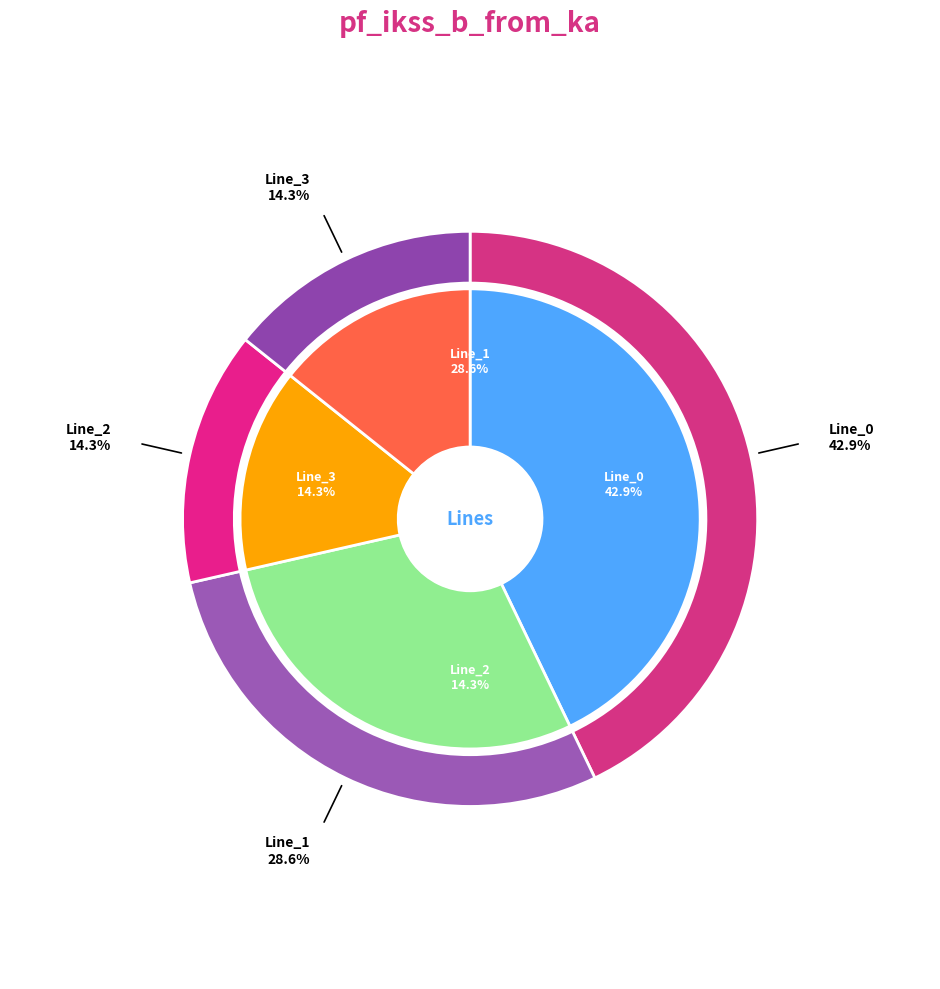

What is the change in value from Line_0 to Line_2?

-2.1